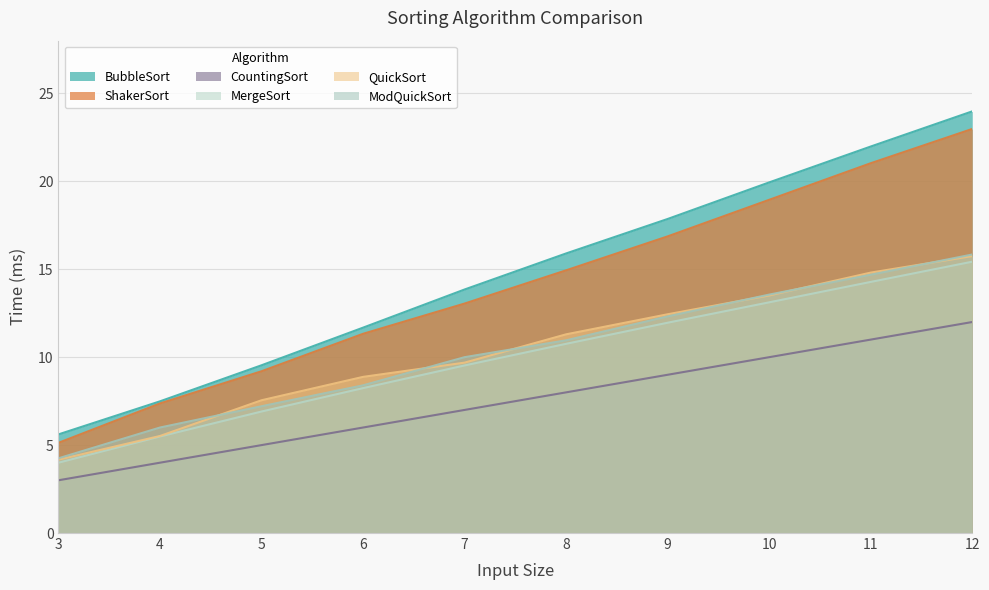

Read the ShakerSort value at 4.

7.4